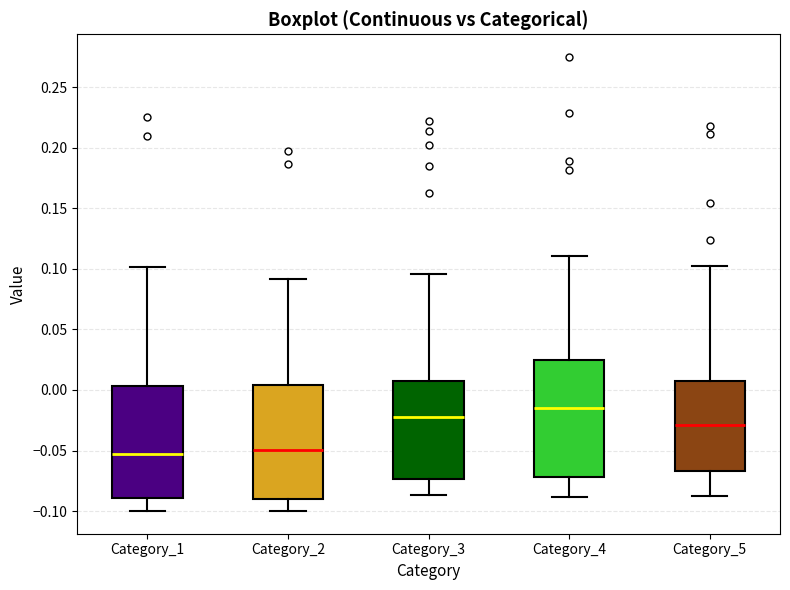

Reading left to right, read every box against the y-axis: the position of its median line, the range the box covers, and the ends of its whiskers. The values are not printed on the chart, so give them approximately, as read against the axis.

Category_1: median -0.055, box -0.090 to 0.005, whiskers -0.100 to 0.100
Category_2: median -0.050, box -0.090 to 0.005, whiskers -0.100 to 0.090
Category_3: median -0.020, box -0.075 to 0.010, whiskers -0.085 to 0.095
Category_4: median -0.015, box -0.070 to 0.025, whiskers -0.090 to 0.110
Category_5: median -0.030, box -0.065 to 0.005, whiskers -0.085 to 0.100